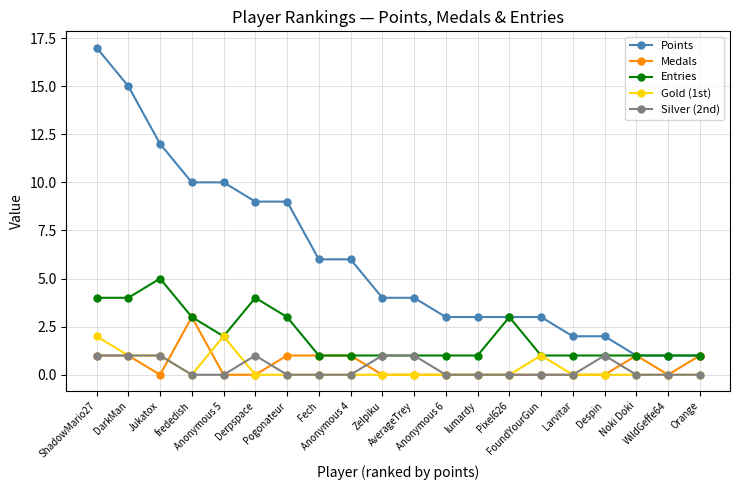

Which series has the widest spread of values?

Points